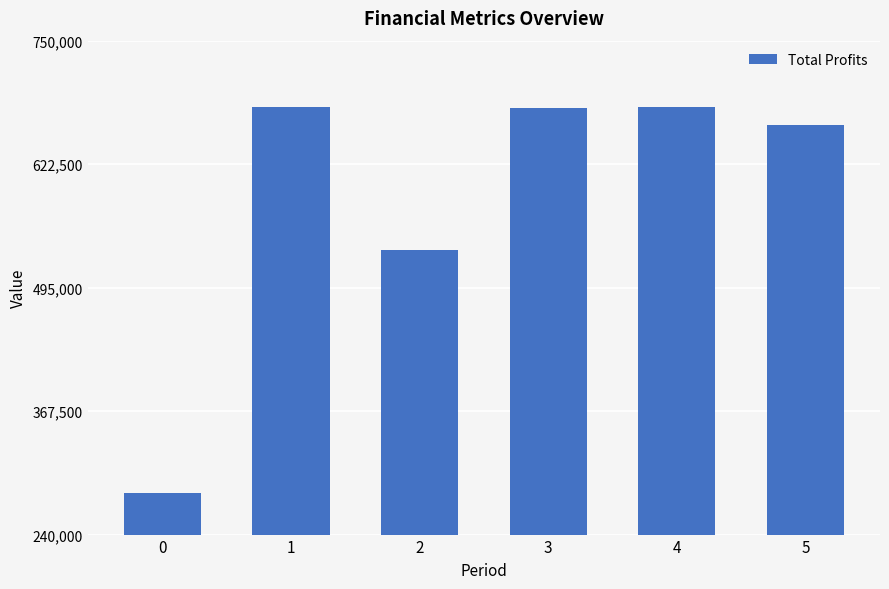

How many values are below 680570?

3